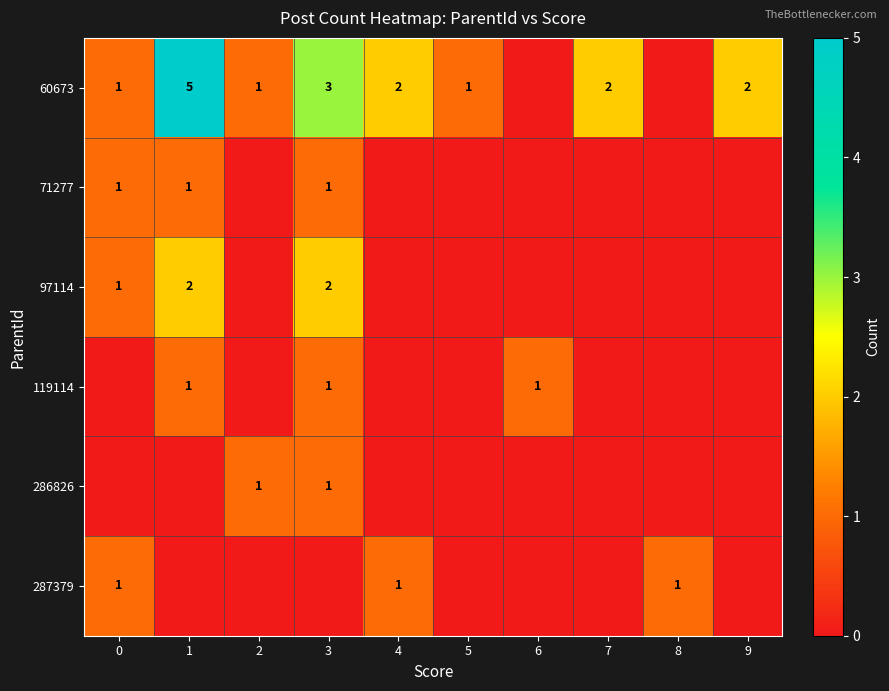

The 60673 series shows 4 at 3. True or false?

False